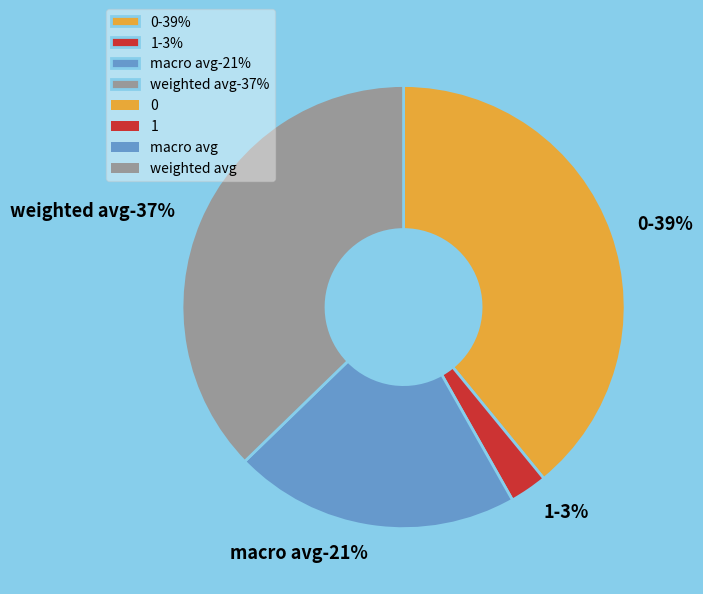

Is there any slice that represents more than half of the pie?

No